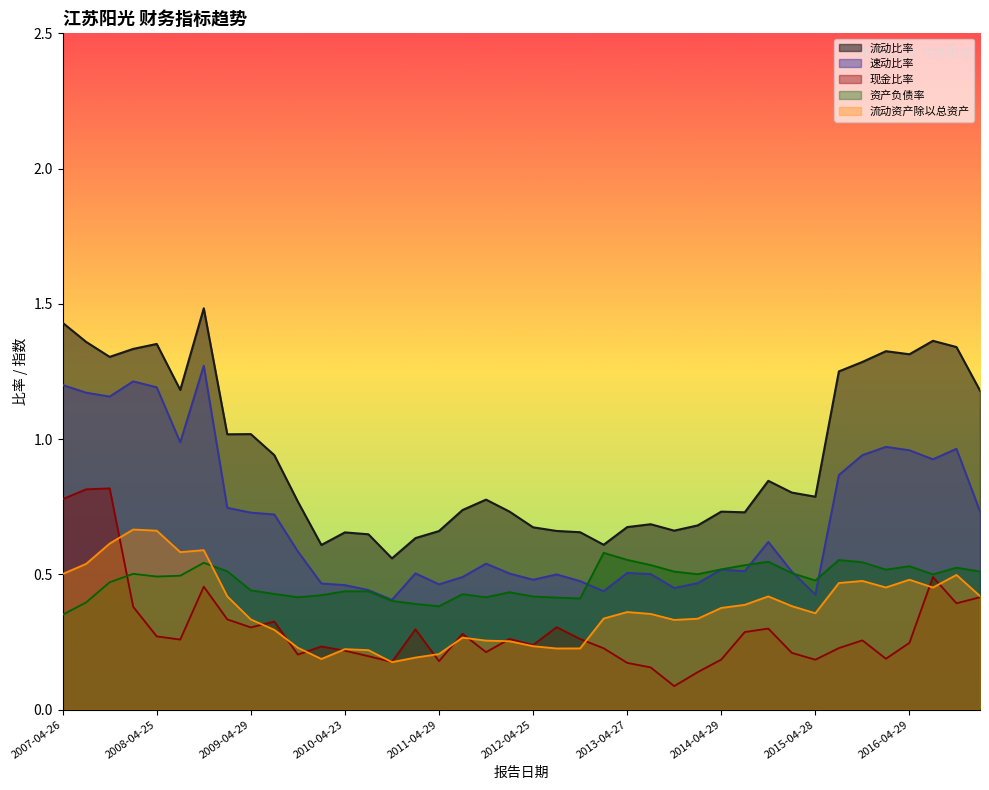

What is the average value of the 资产负债率 series?

0.5